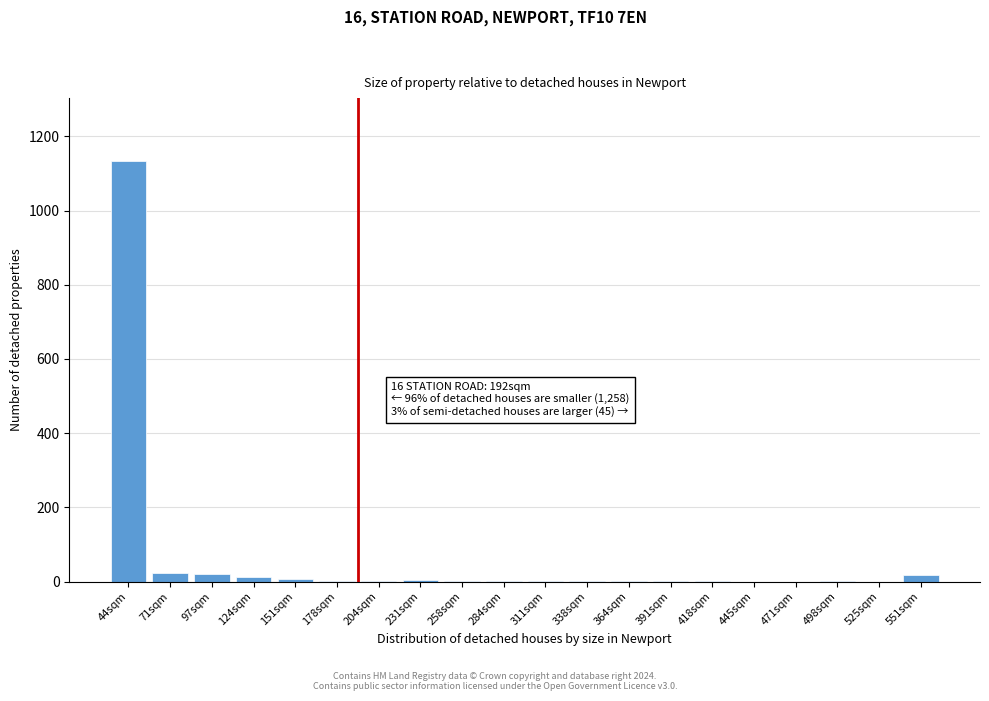

What is the maximum value shown in the chart?

1133